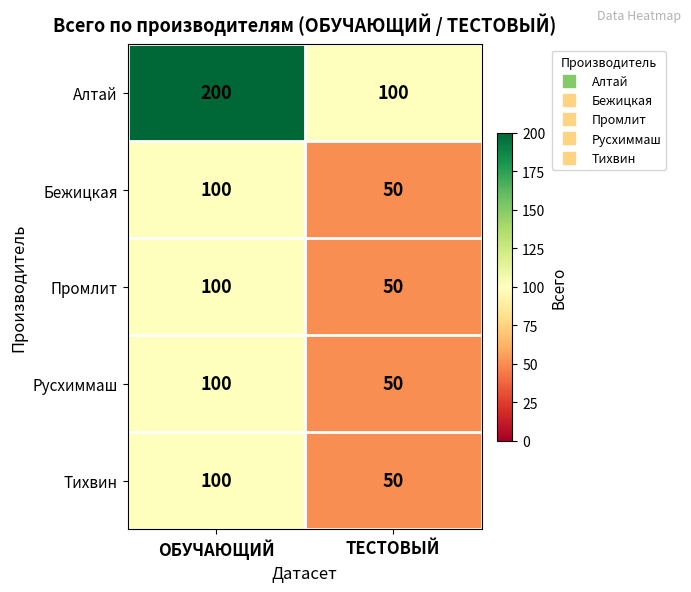

What is the lowest value of the Алтай series?

100